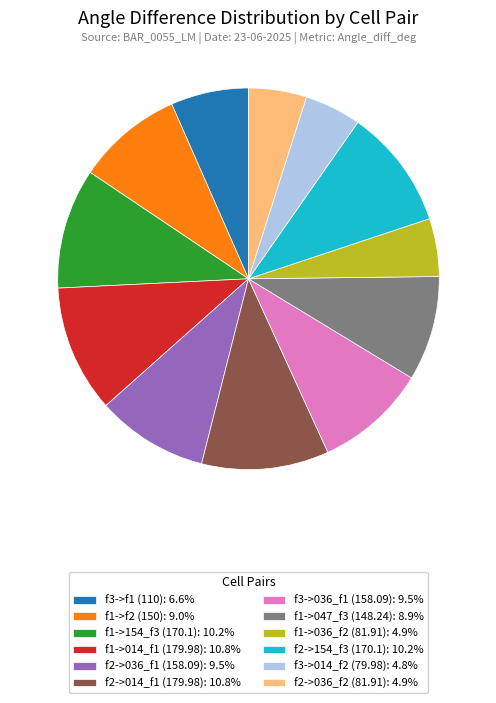

What is the ratio of the value at f2->036_f1 (158.09): 9.5% to the value at f2->014_f1 (179.98): 10.8%?

0.9